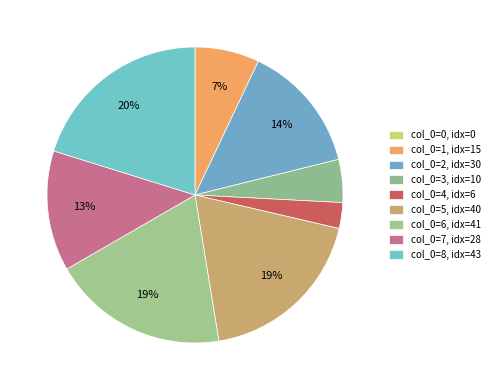

Count the number of slices in the pie.

9